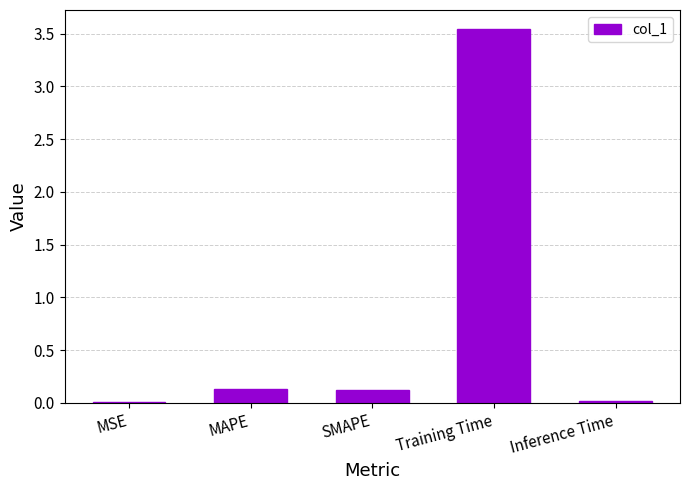

The chart shows a value of 0.1 at MAPE. True or false?

True